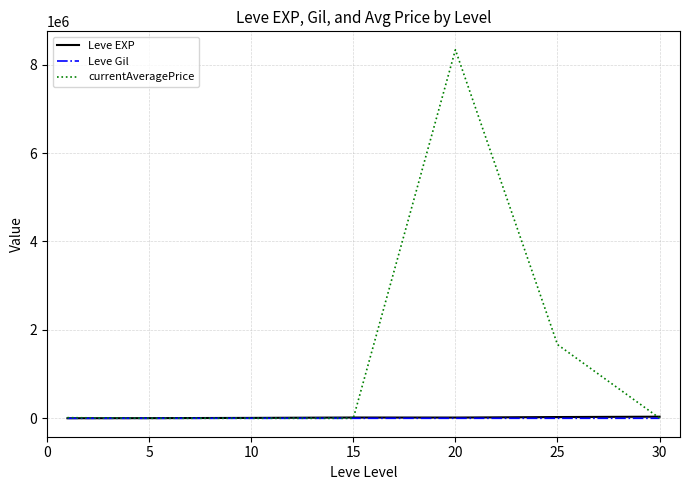

Which series has the widest spread of values?

currentAveragePrice